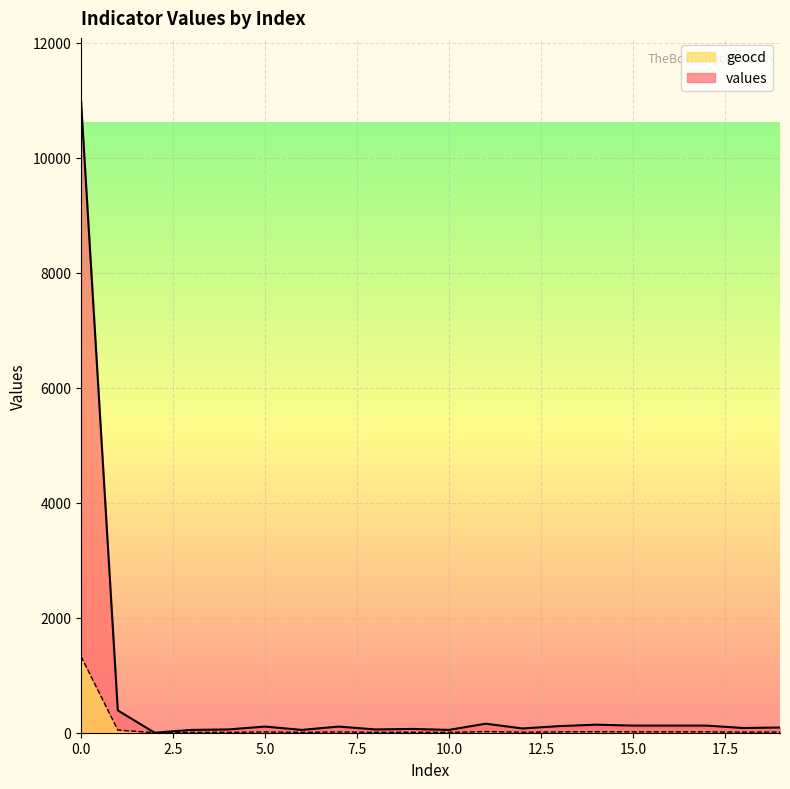

What is the spread (max minus min) of values at 14?

123